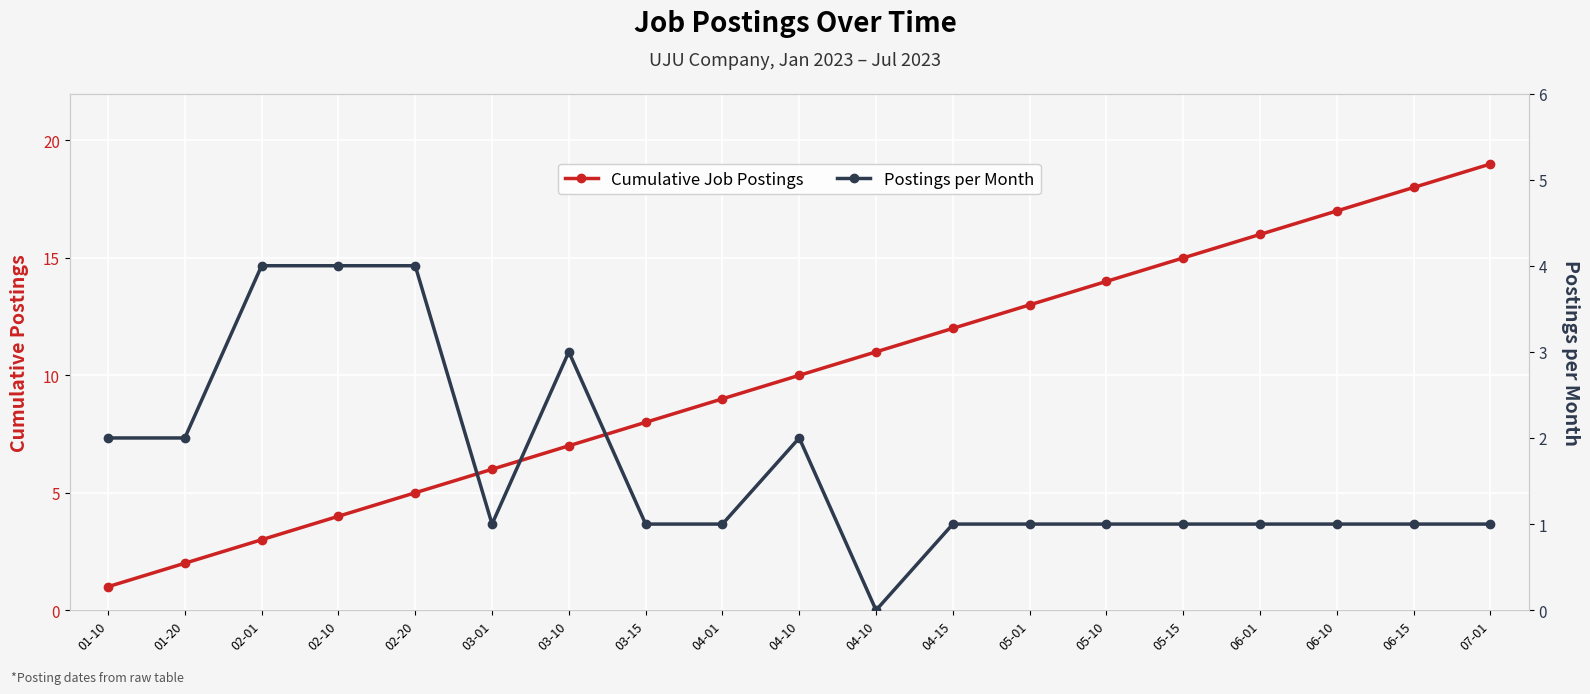

What are all the series names shown in the legend?

Cumulative Job Postings, Postings per Month